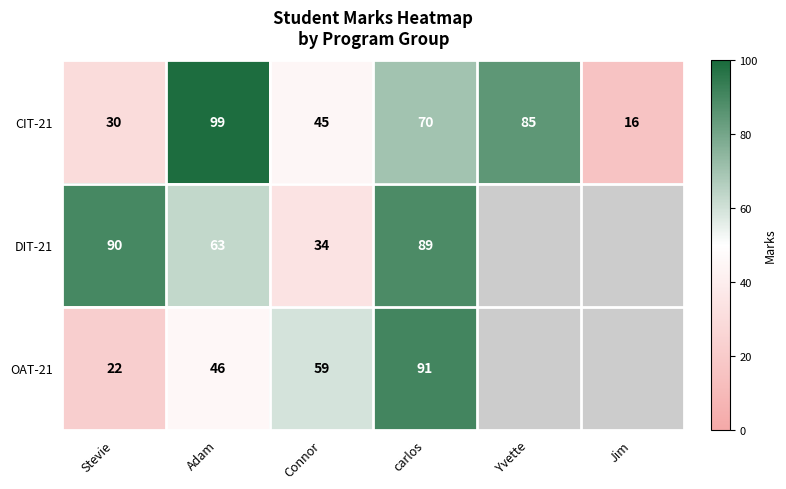

Count the CIT-21 values in the range 30 to 85.

4